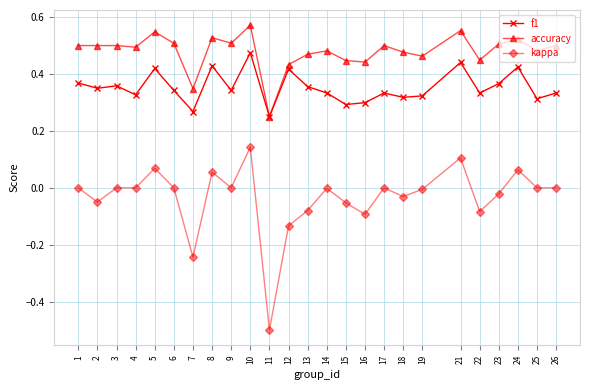

True or false: accuracy has more than 1 points higher than both neighbors.

True